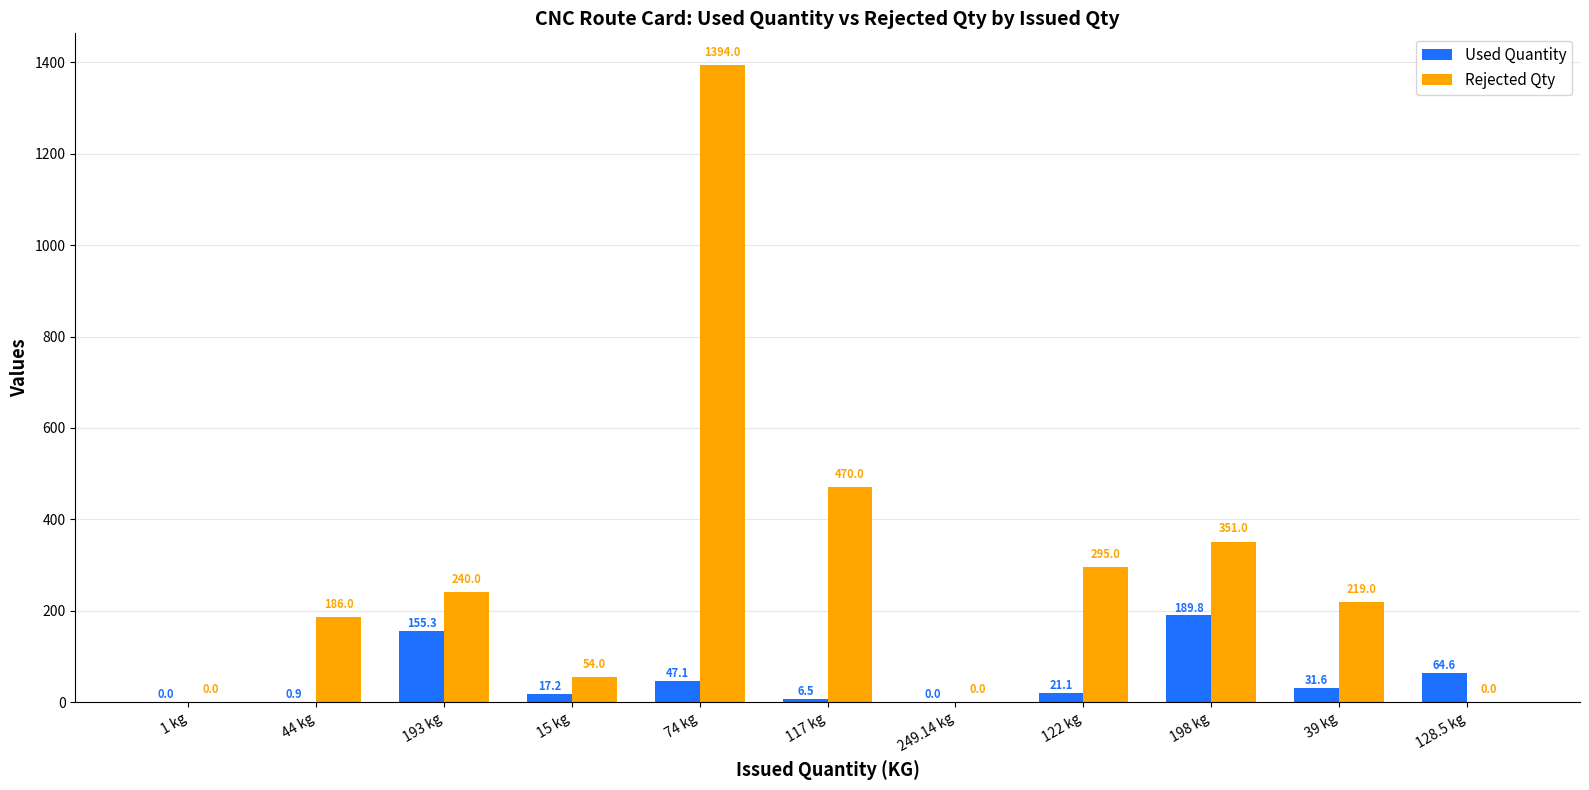

At which label does Used Quantity first exceed 21?

193 kg